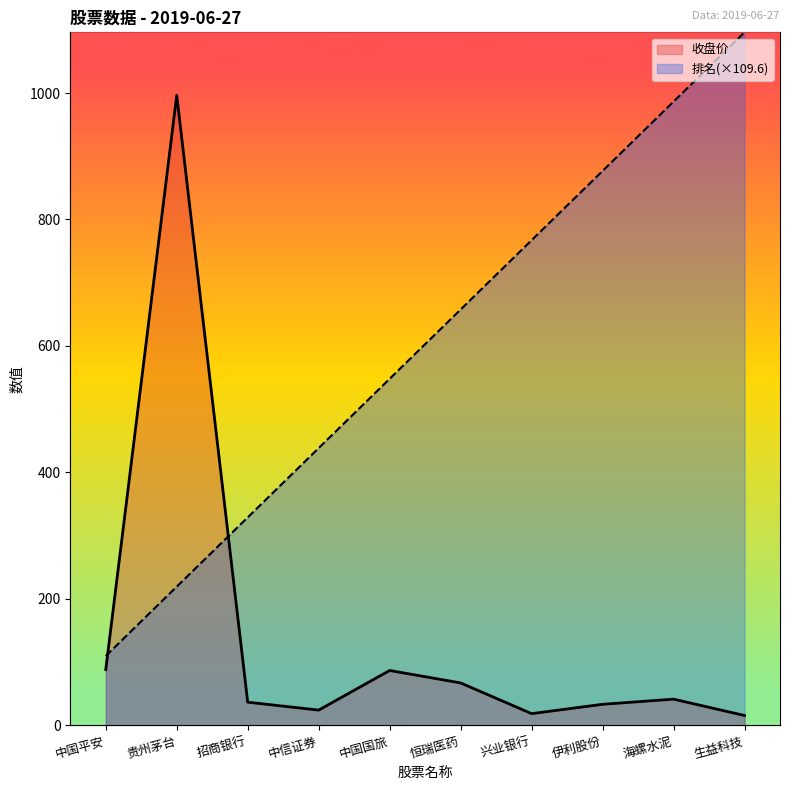

Is it true that 排名 equals 570.5 at 中信证券?

False